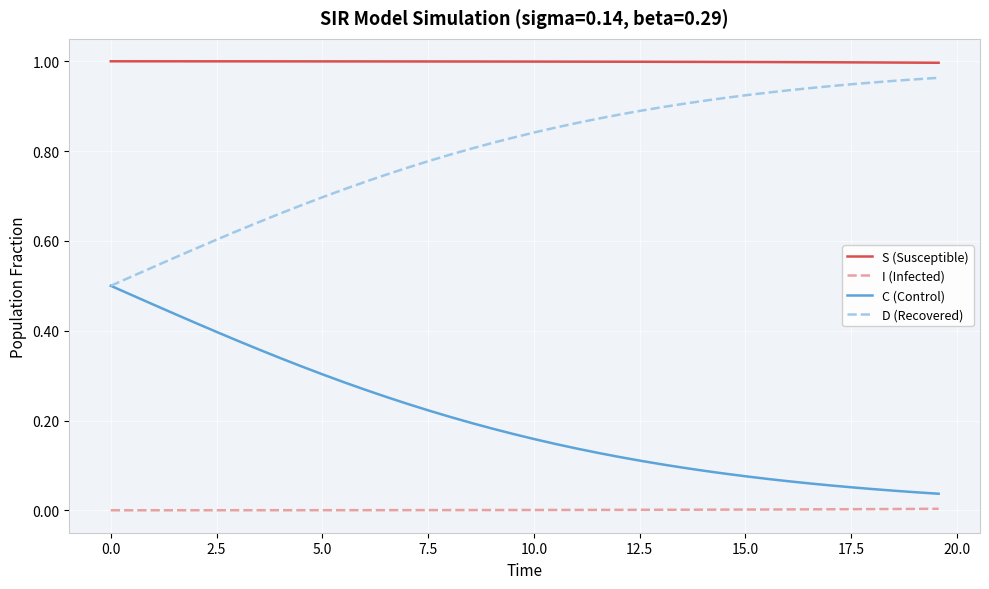

Is this an area chart (filled region under the line)?

No